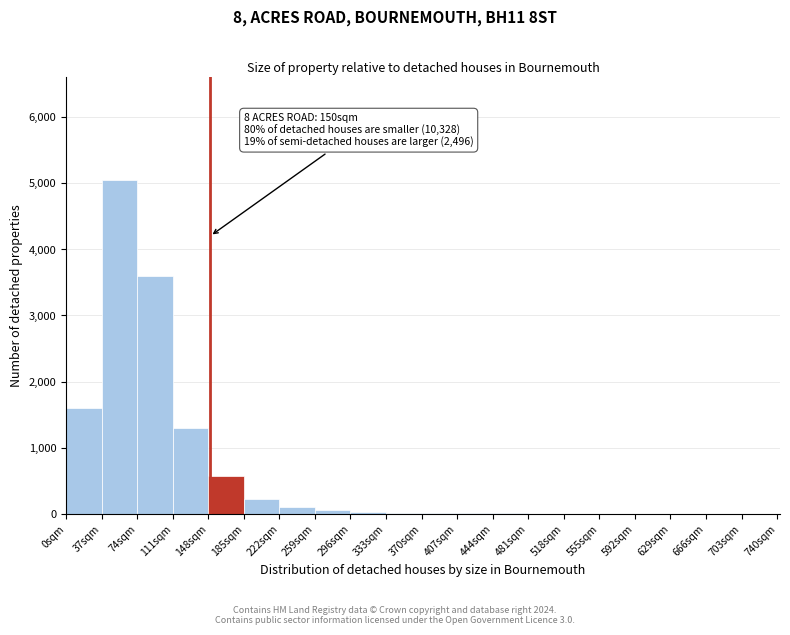

Over which range of the x-axis is the bar tallest?

37 to 74